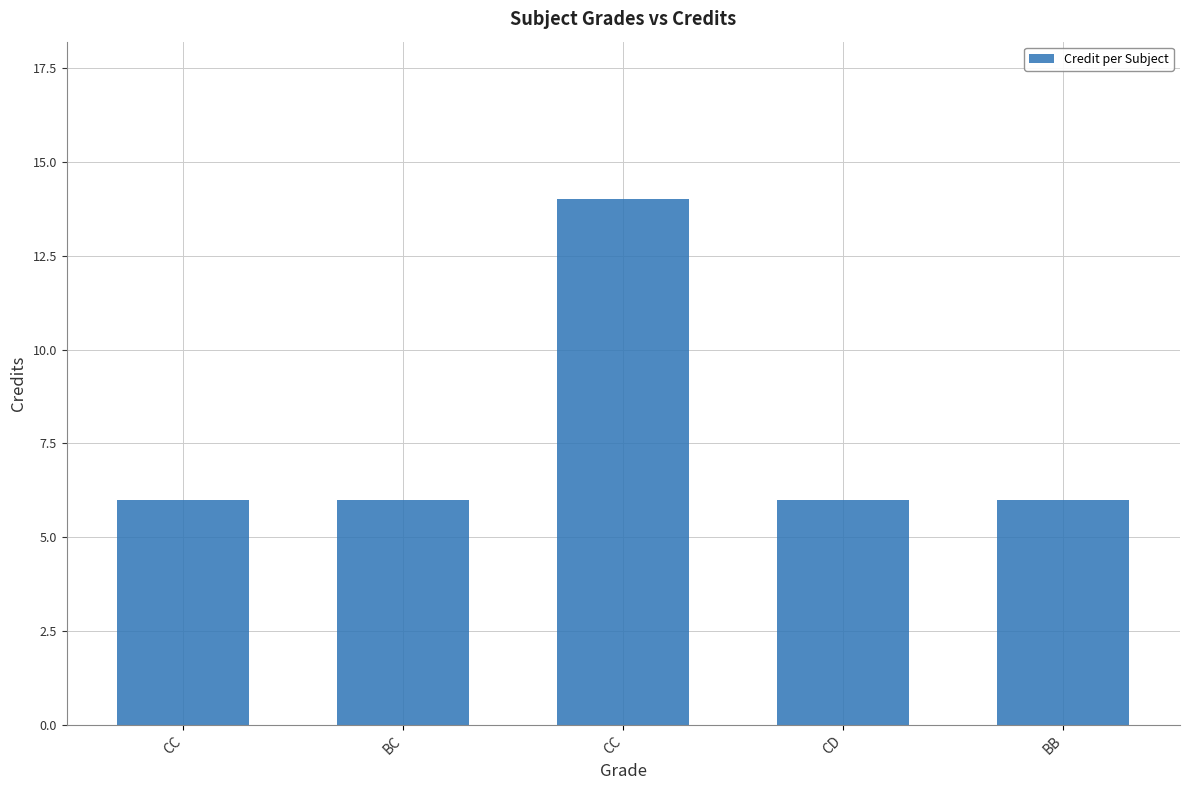

Count the number of data series in this chart.

1